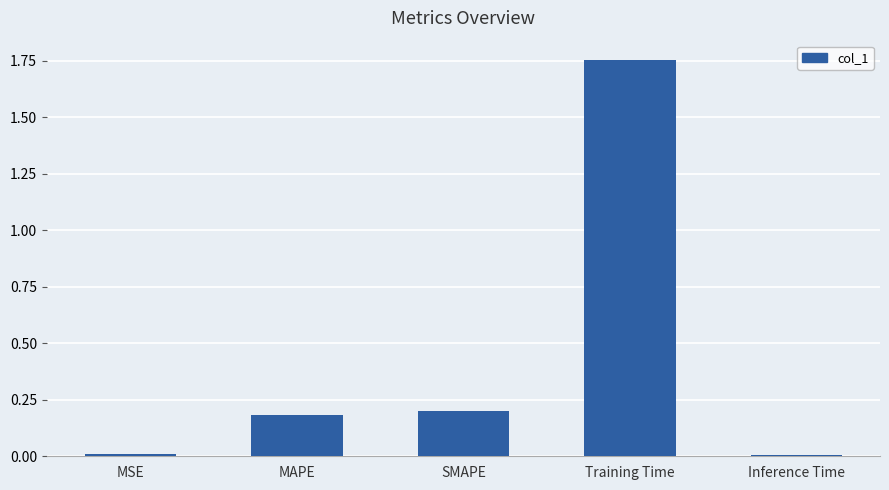

Which label corresponds to the largest value in the chart?

Training Time